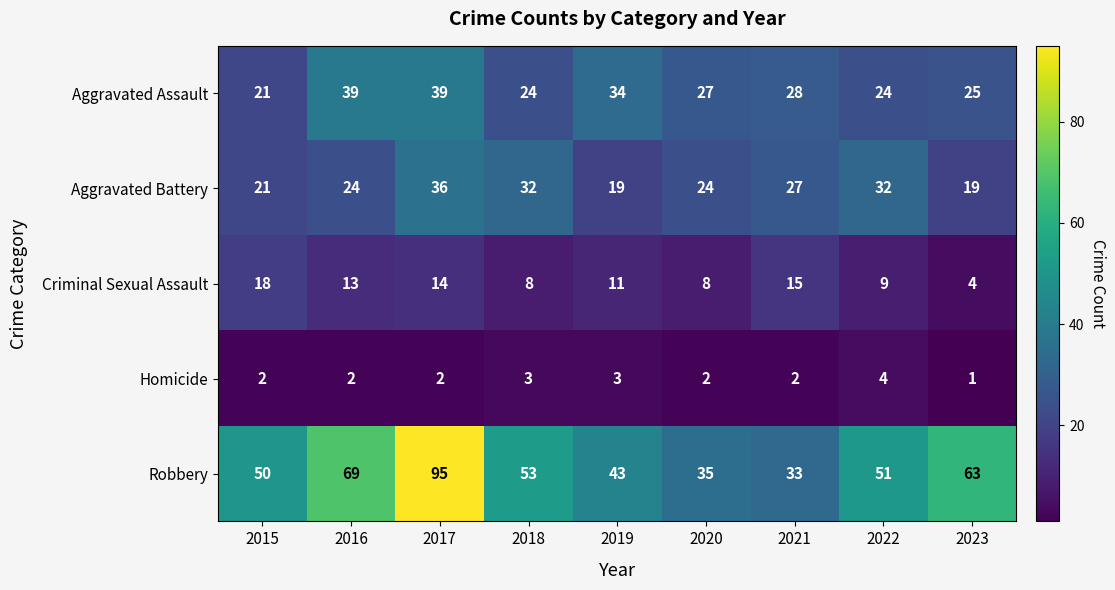

How many categories are shown in the chart?

9